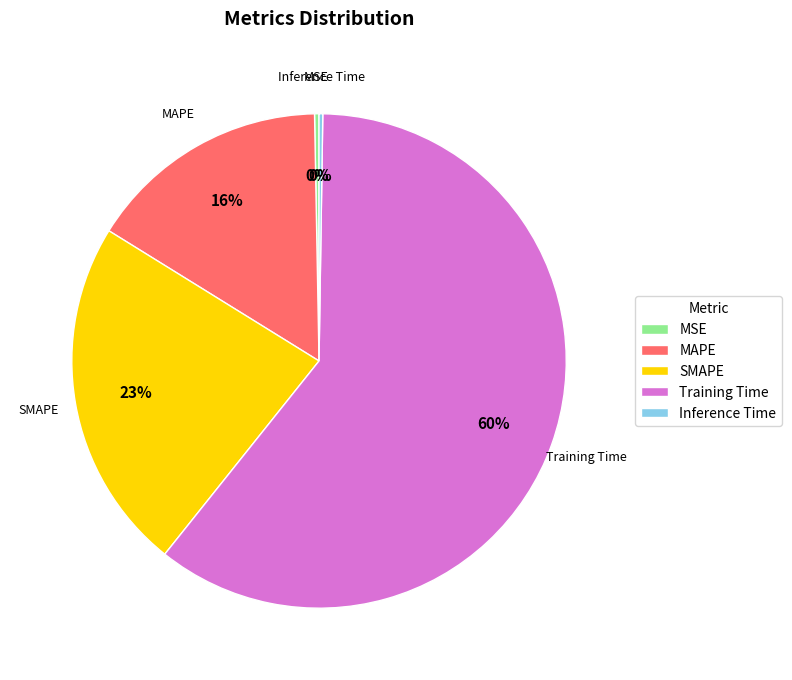

Is the sum of Training Time and SMAPE greater than half?

Yes